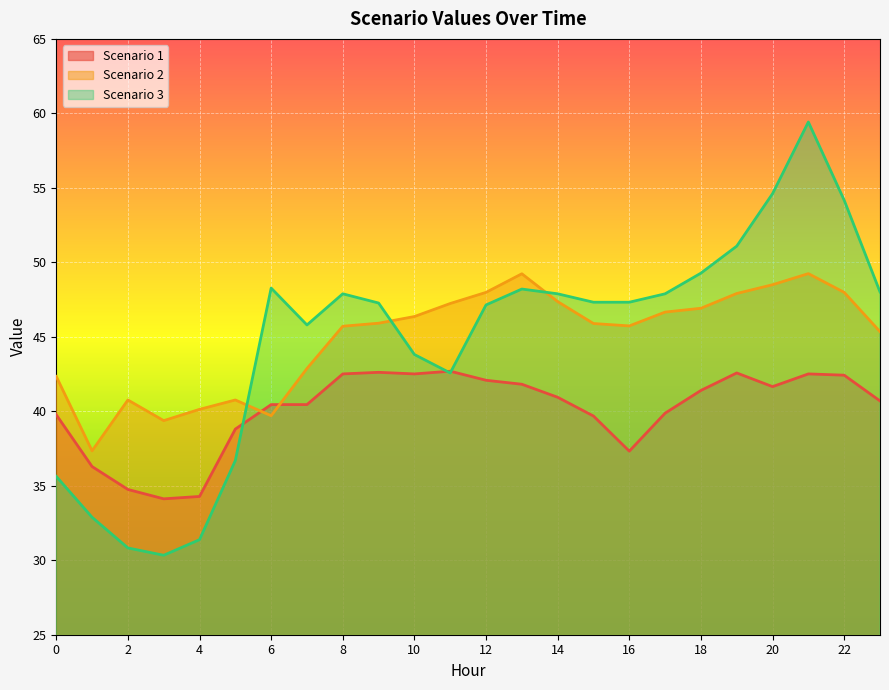

Where is the first local maximum for Scenario 1?

9